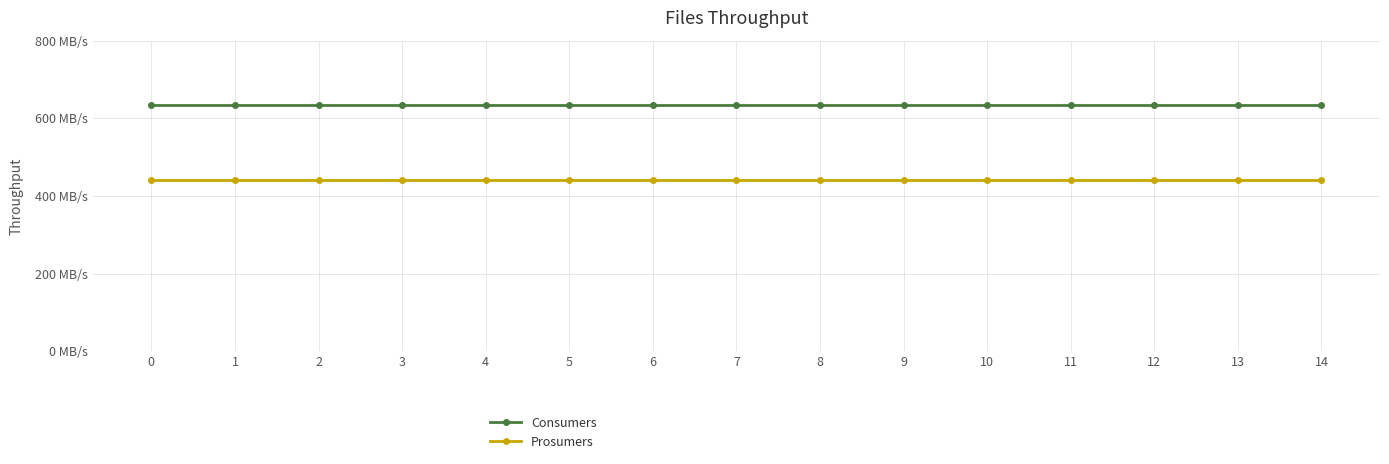

What is the total value across all series at 1?

1075